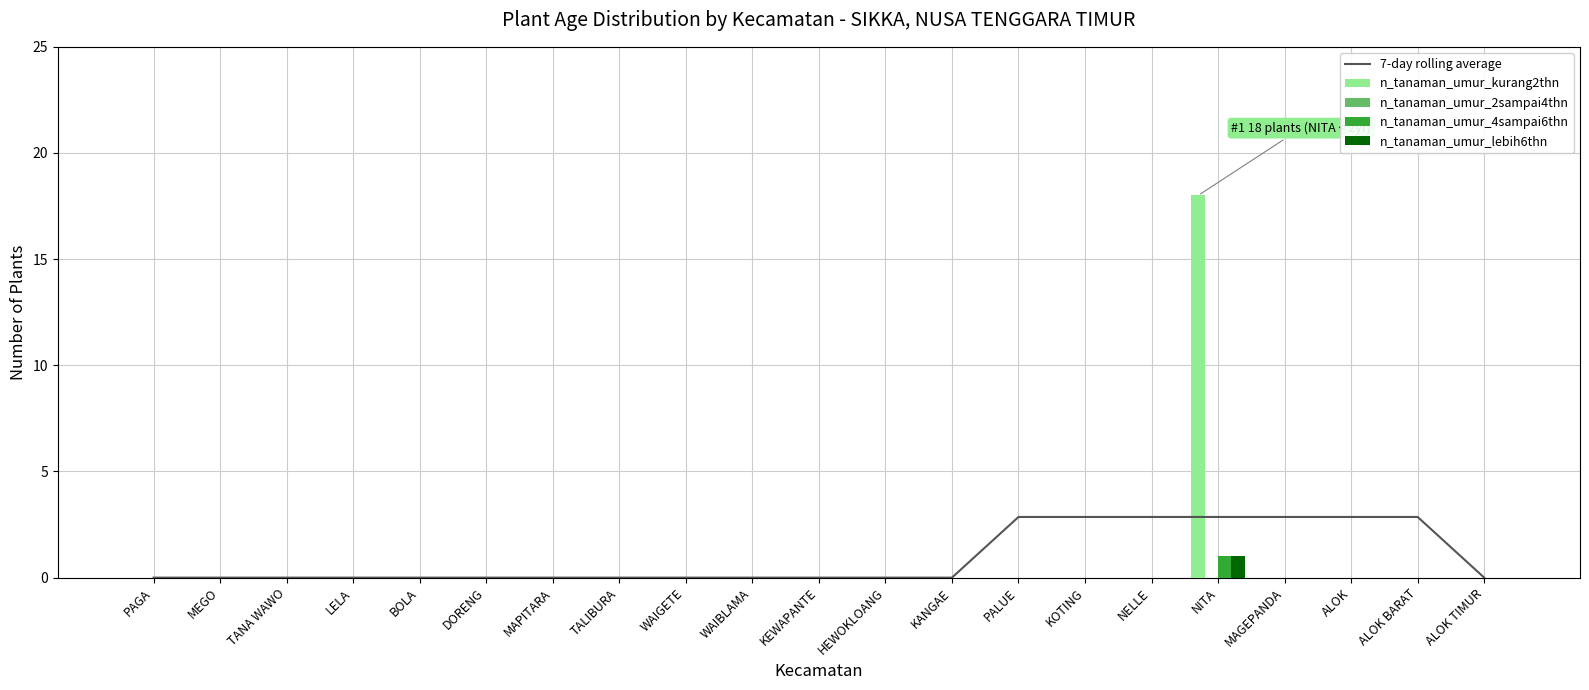

Which category has the lowest value across all series?

PAGA